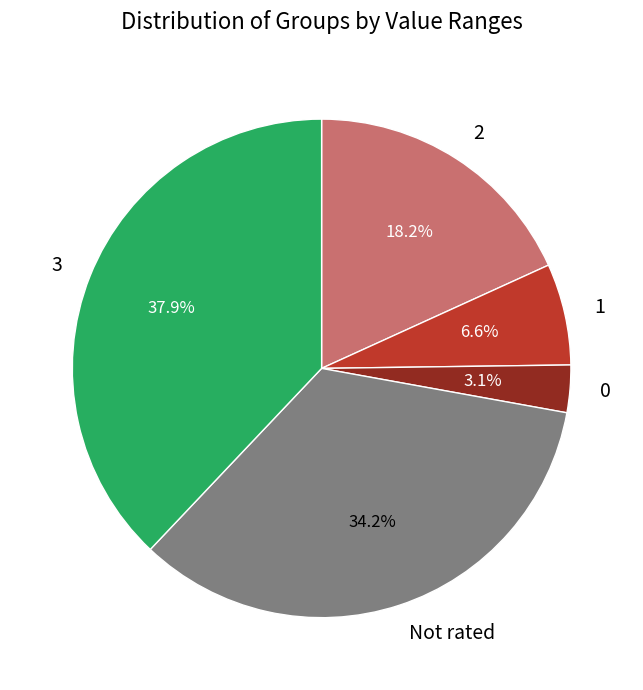

Is there a majority slice in this chart?

No